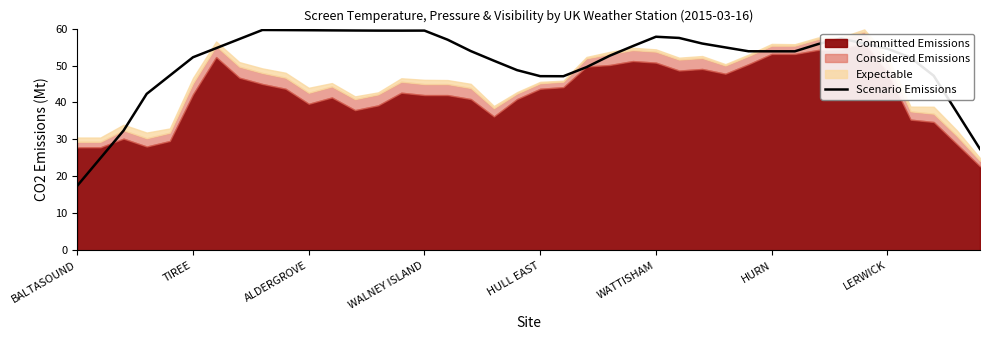

What is the maximum value for Scenario Emissions?

59.6